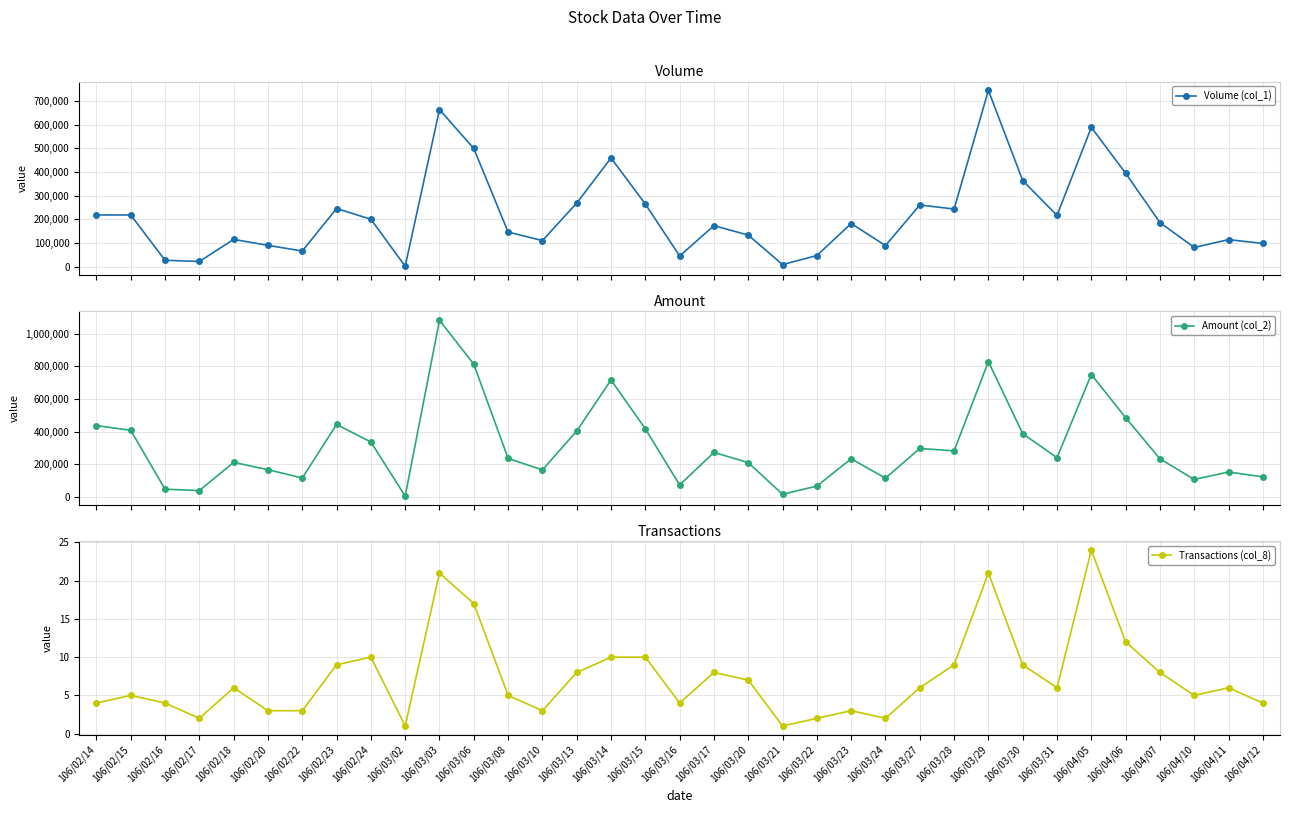

The Amount (col_2) series shows 1309452 at 106/03/29. True or false?

False